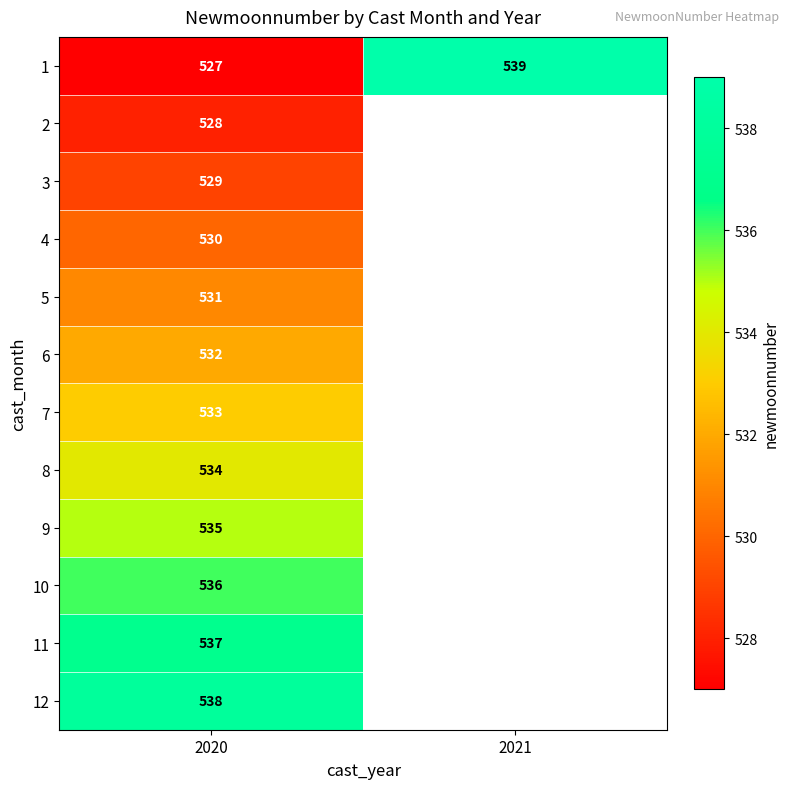

Where is 1 nearest to the value 533?

2020